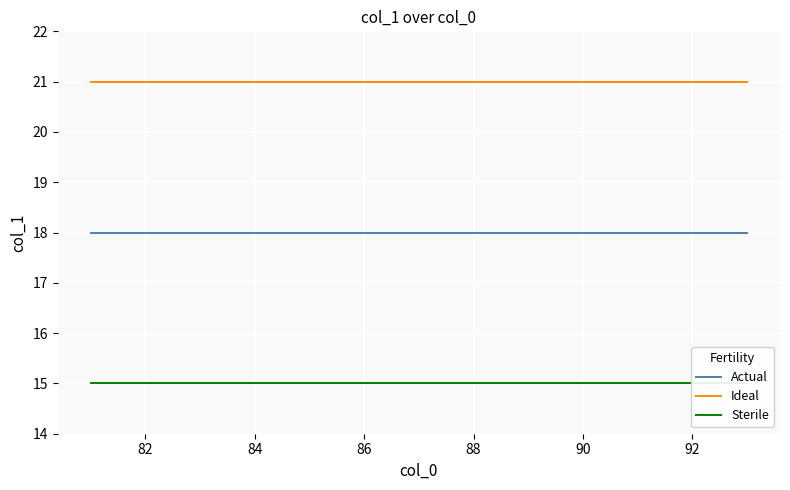

True or false: Ideal and Actual cross at least once.

False